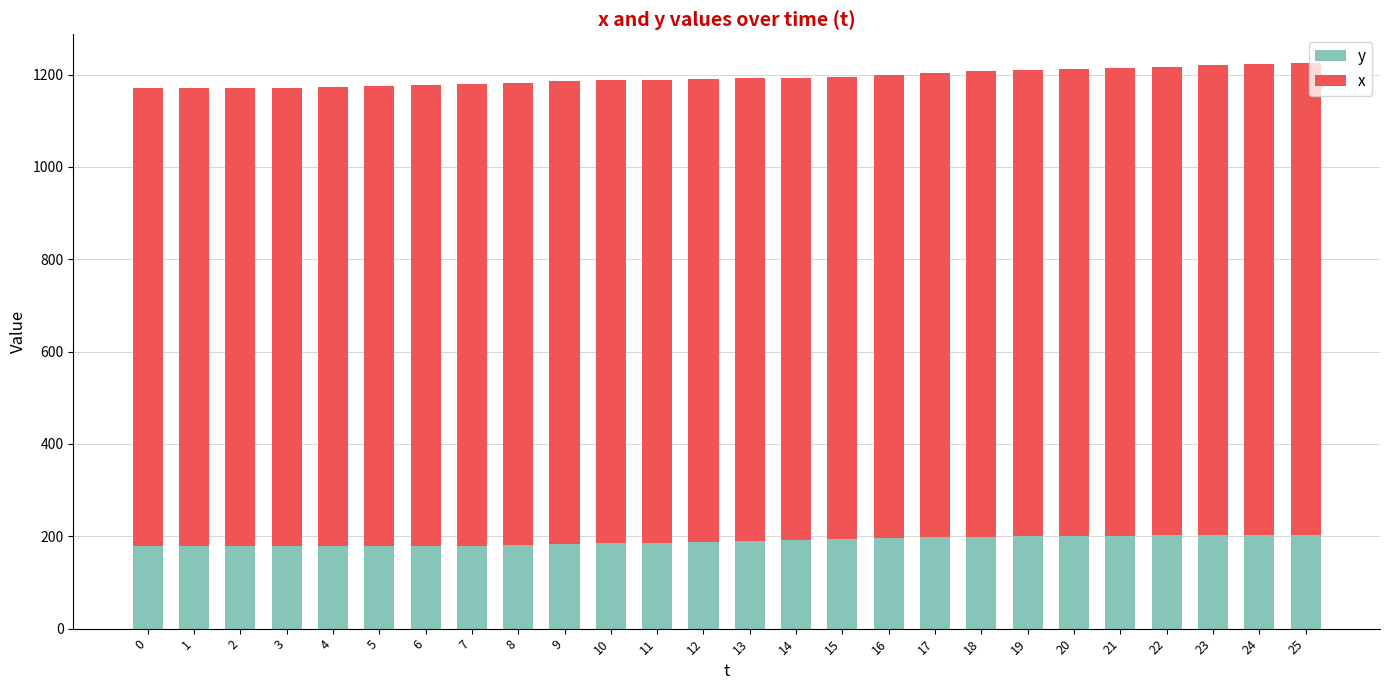

What is the highest value of the y series?

203